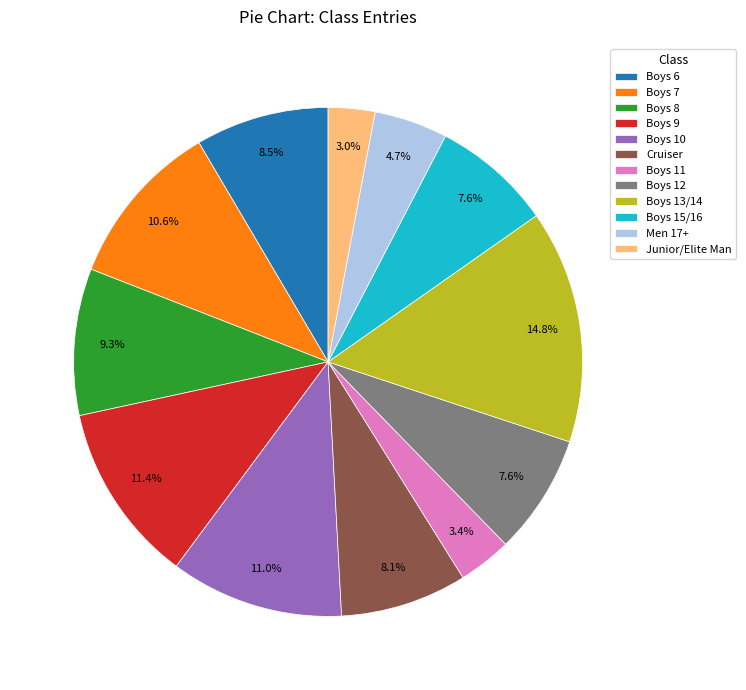

Which slice is the largest?

Boys 13/14